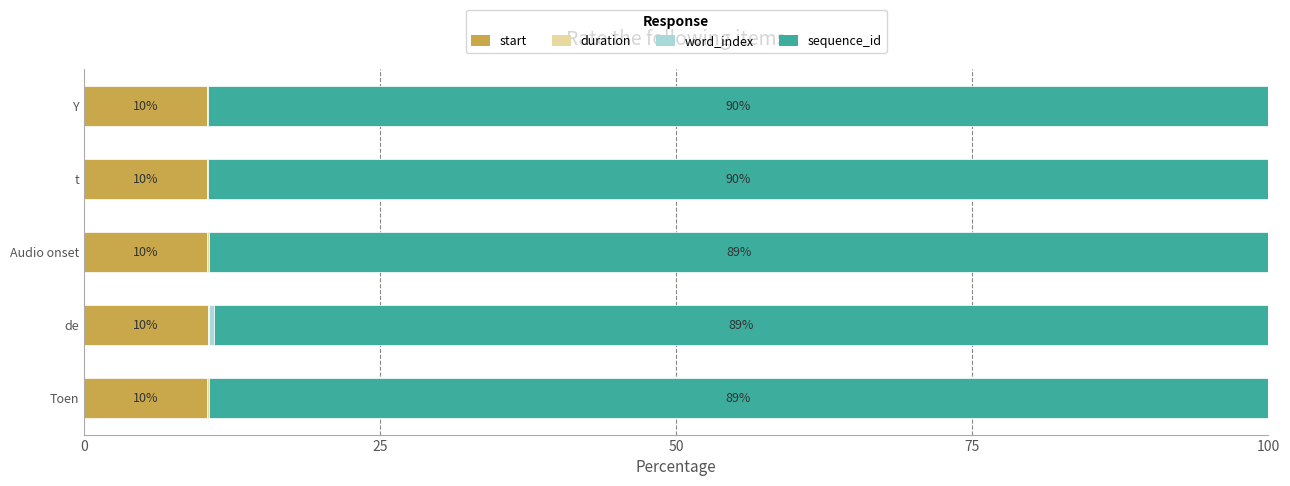

What is the total value across all series at t?

100.0